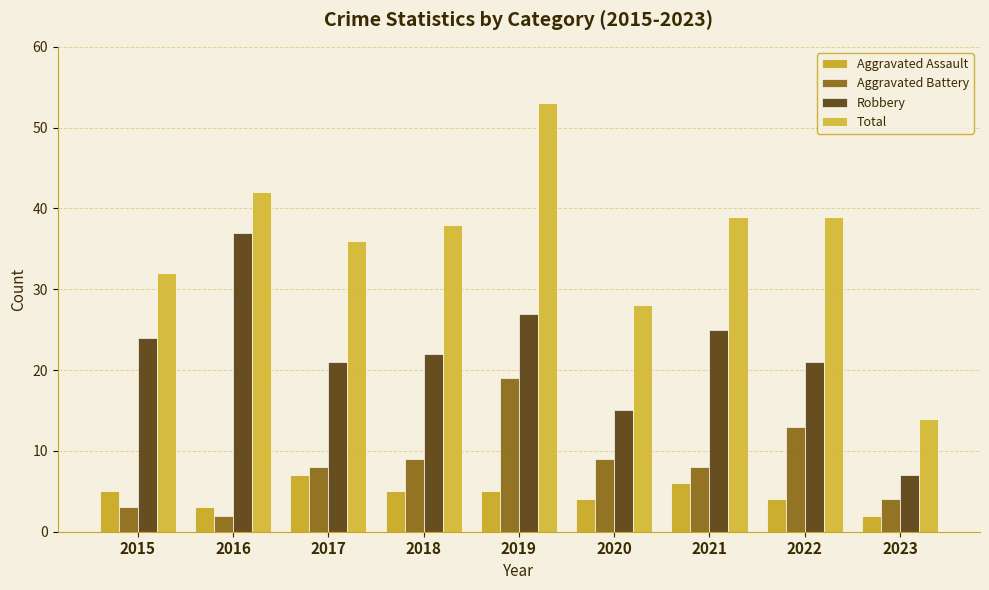

At 2021, list the series in order from largest to smallest.

Total, Robbery, Aggravated Battery, Aggravated Assault